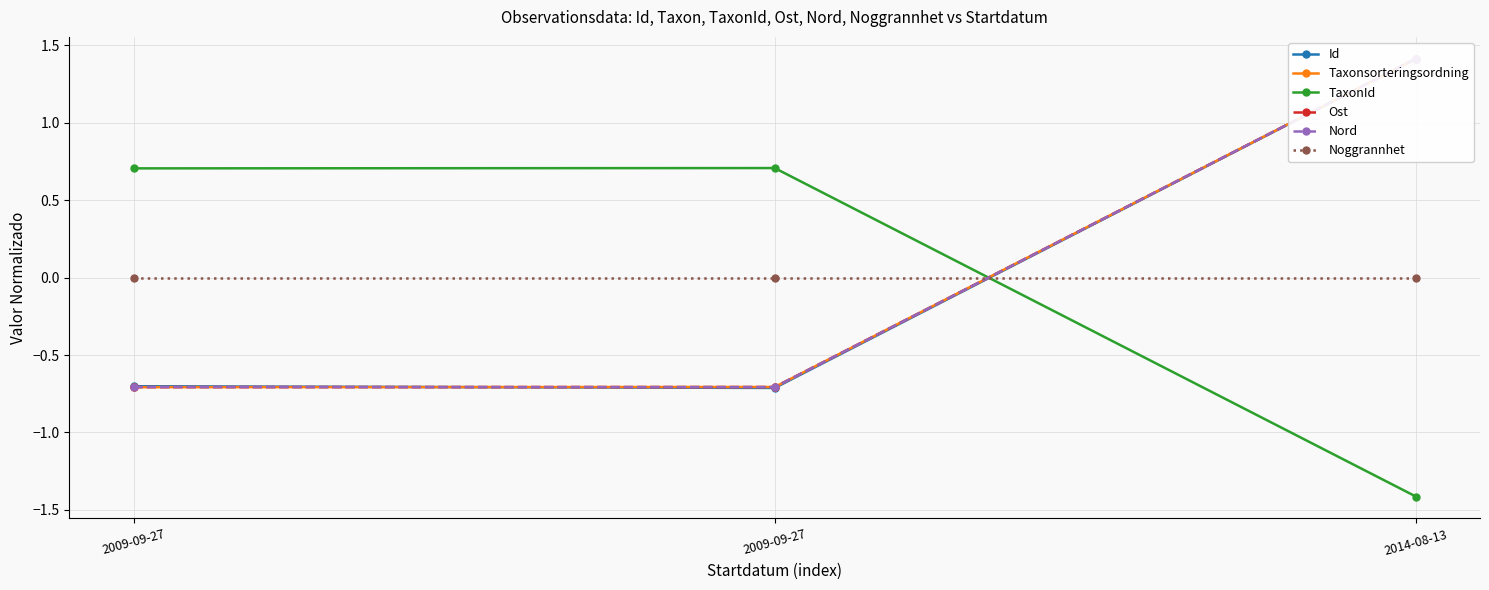

Which series has the largest total across all categories?

Taxonsorteringsordning